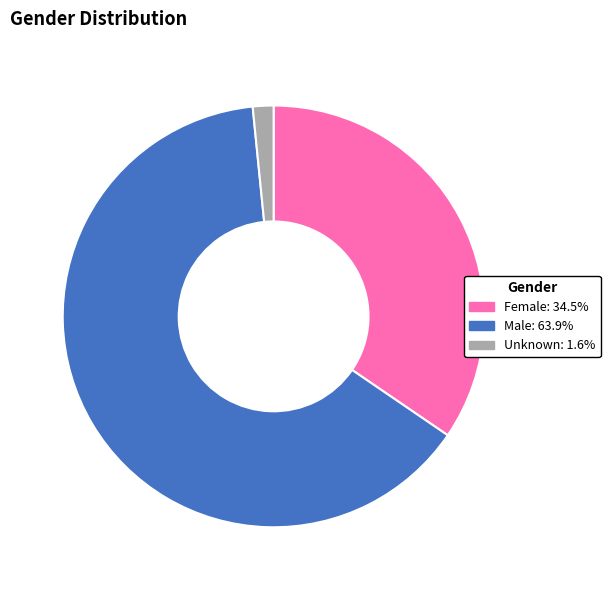

What is the majority slice?

Male